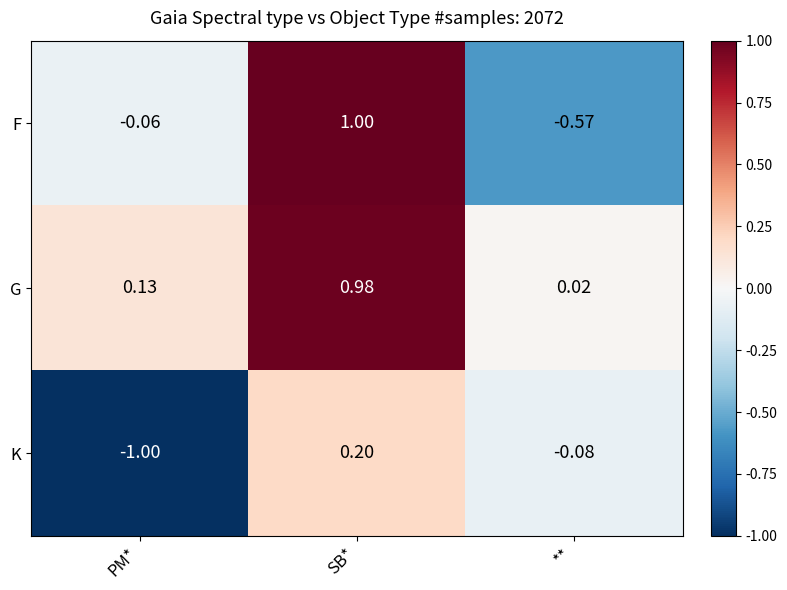

Which category has the lowest value in the K series?

PM*